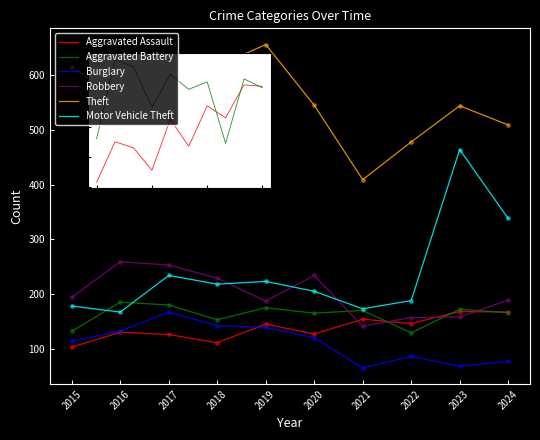

What is the total value across all series at 2020?

1396